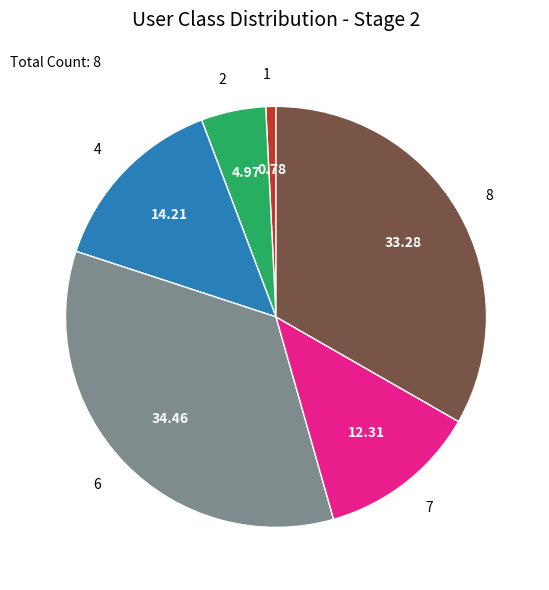

Do 7 and 1 together represent more than half of the pie?

No